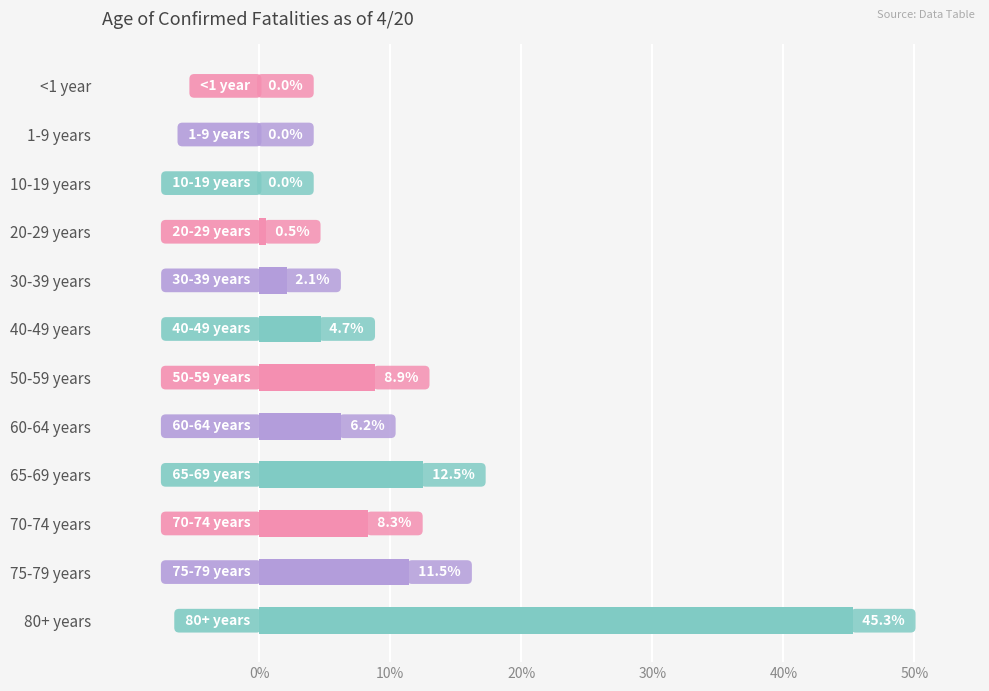

Are the bars horizontal?

Yes